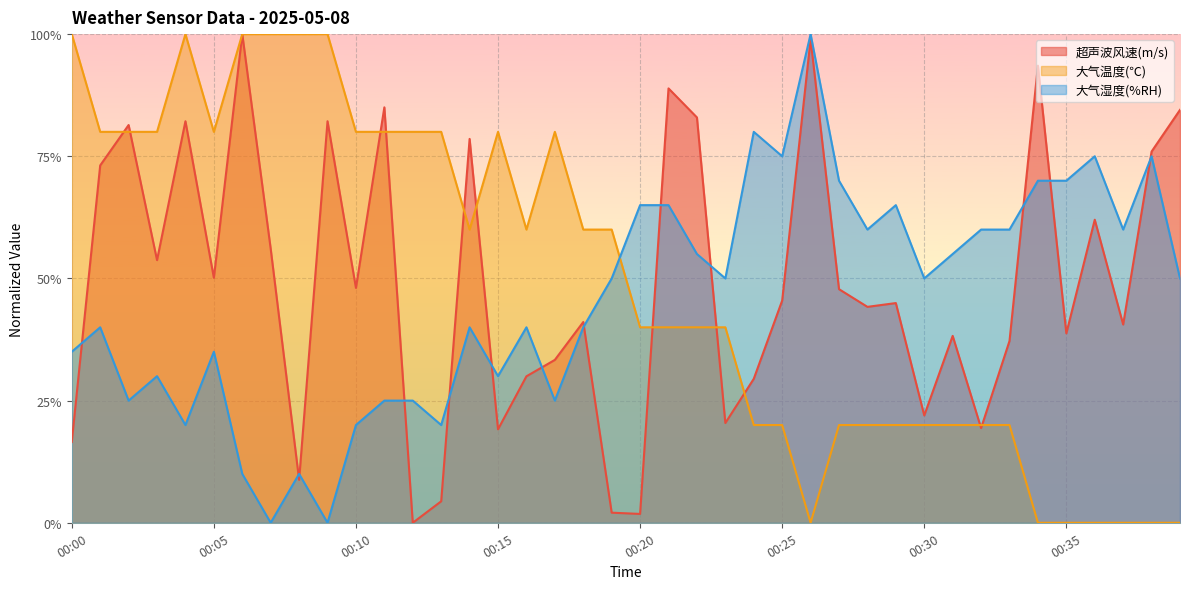

What is the value of the 大气湿度(%RH) point at the 15th from the left?

0.4